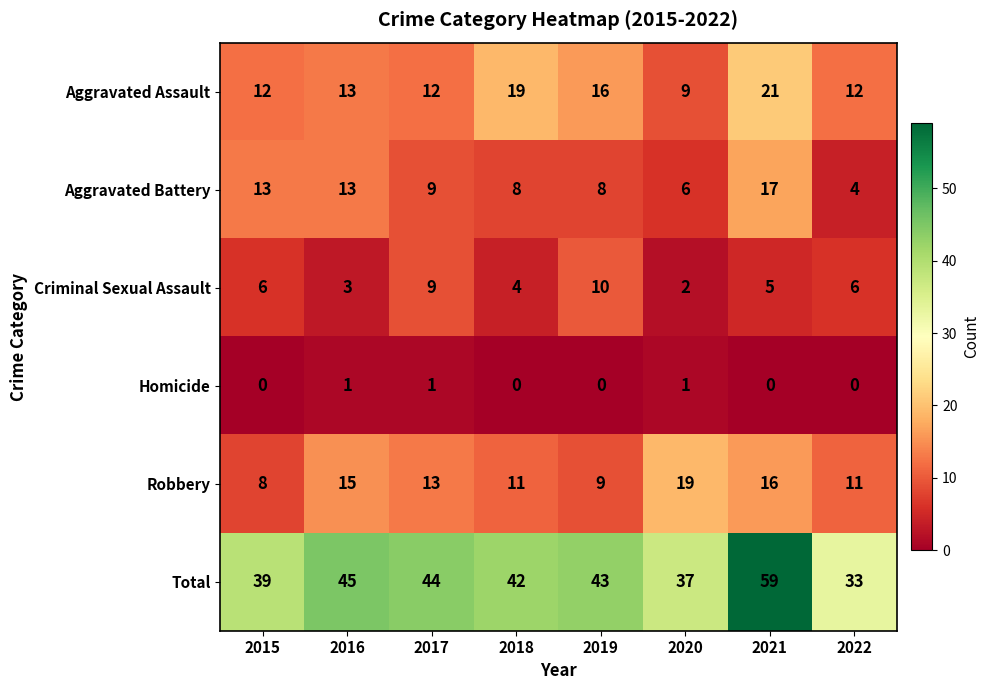

Is it true that Aggravated Battery equals 9 at 2017?

True